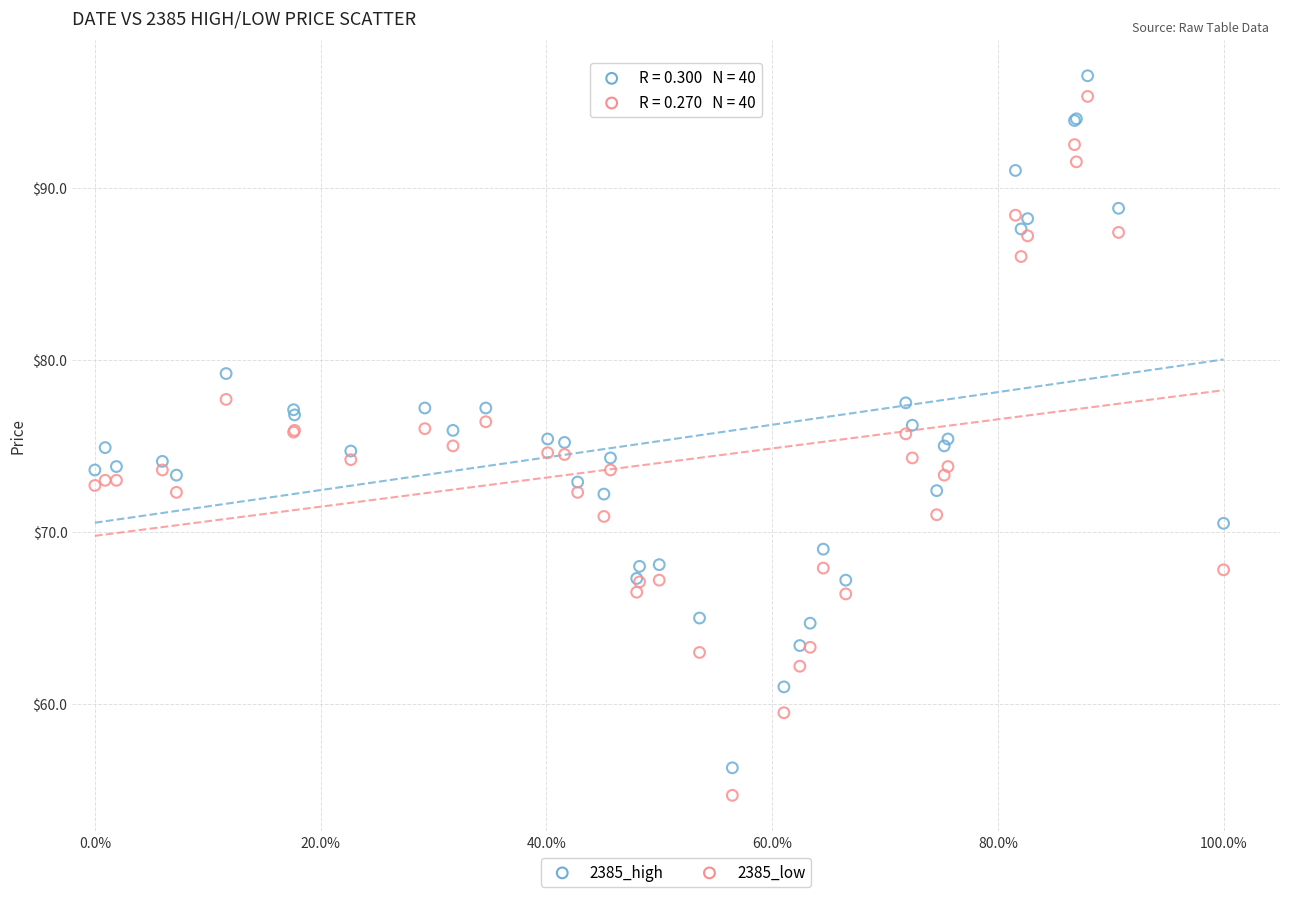

Which series has the largest Y range (max minus min)?

2385_low